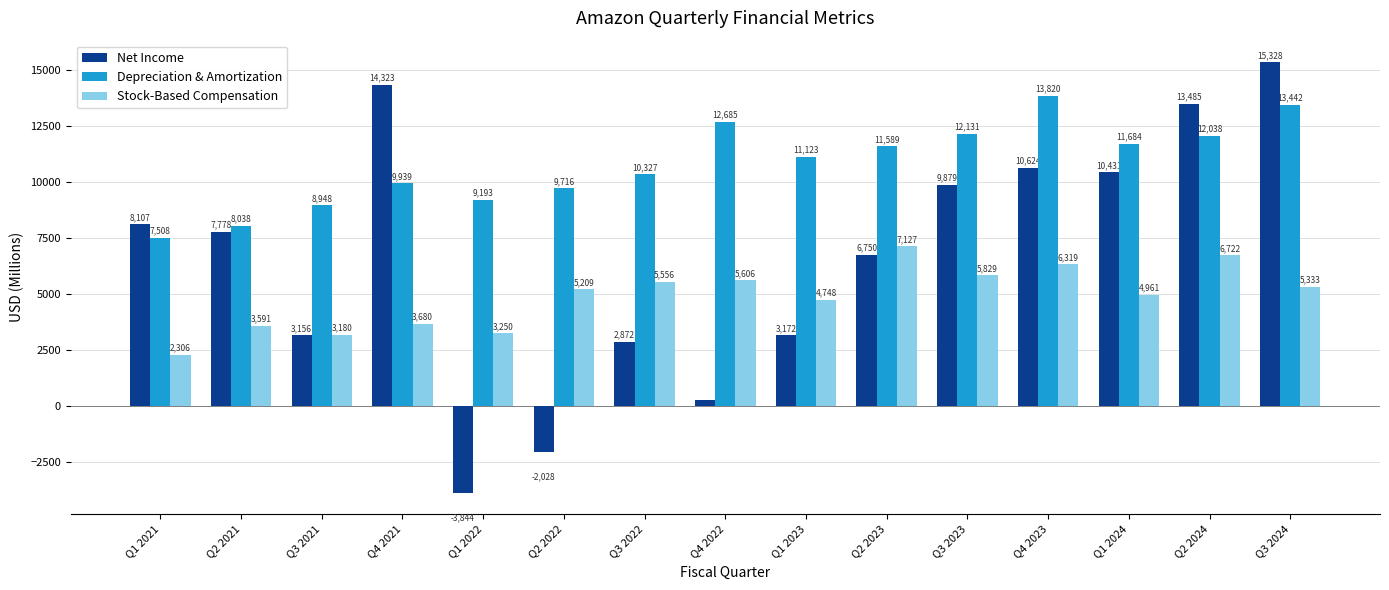

Reading left to right, transcribe all the data shown in this chart.

Net Income: 8107	7778	3156	14323	-3844	-2028	2872	278	3172	6750	9879	10624	10431	13485	15328
Depreciation & Amortization: 7508	8038	8948	9939	9193	9716	10327	12685	11123	11589	12131	13820	11684	12038	13442
Stock-Based Compensation: 2306	3591	3180	3680	3250	5209	5556	5606	4748	7127	5829	6319	4961	6722	5333